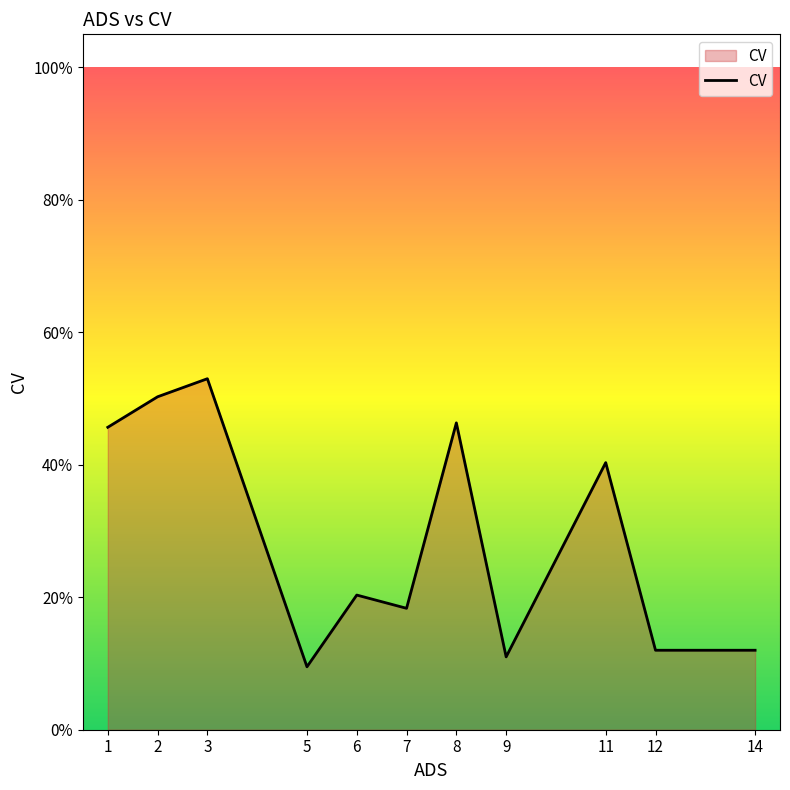

Does the chart have visible grid lines?

No